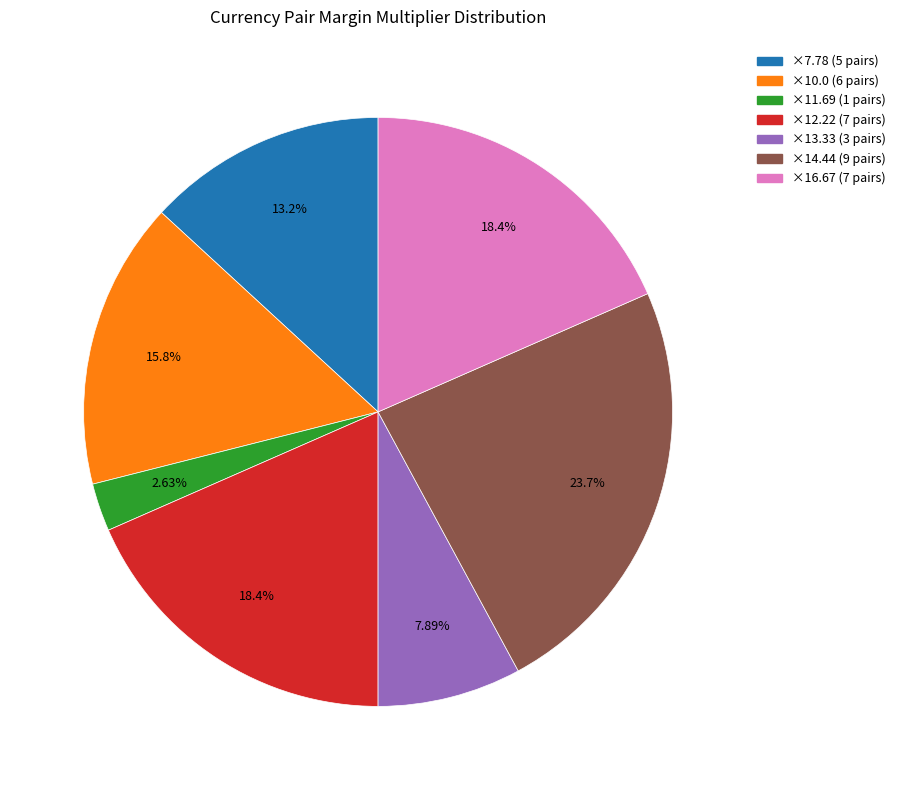

Is there any slice that represents more than half of the pie?

No